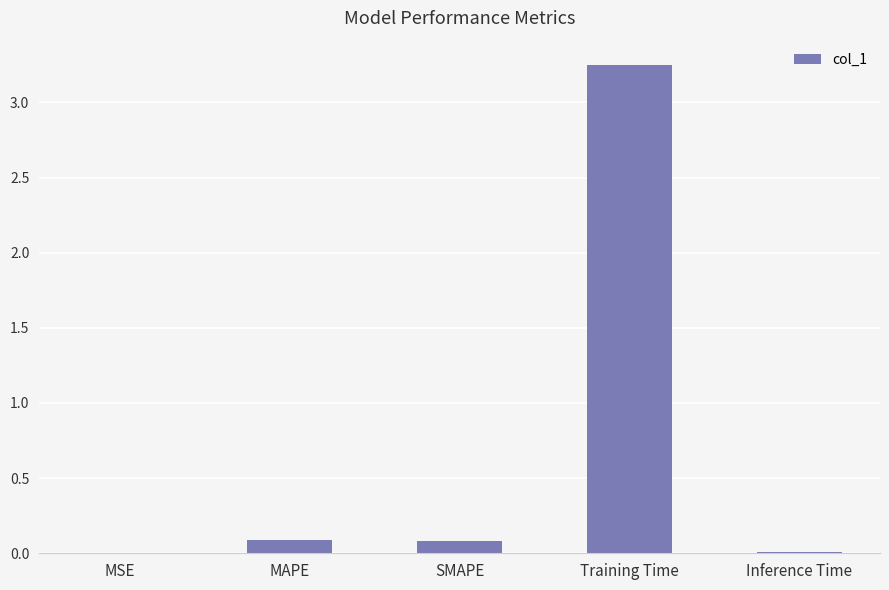

Which label corresponds to the largest value in the chart?

Training Time